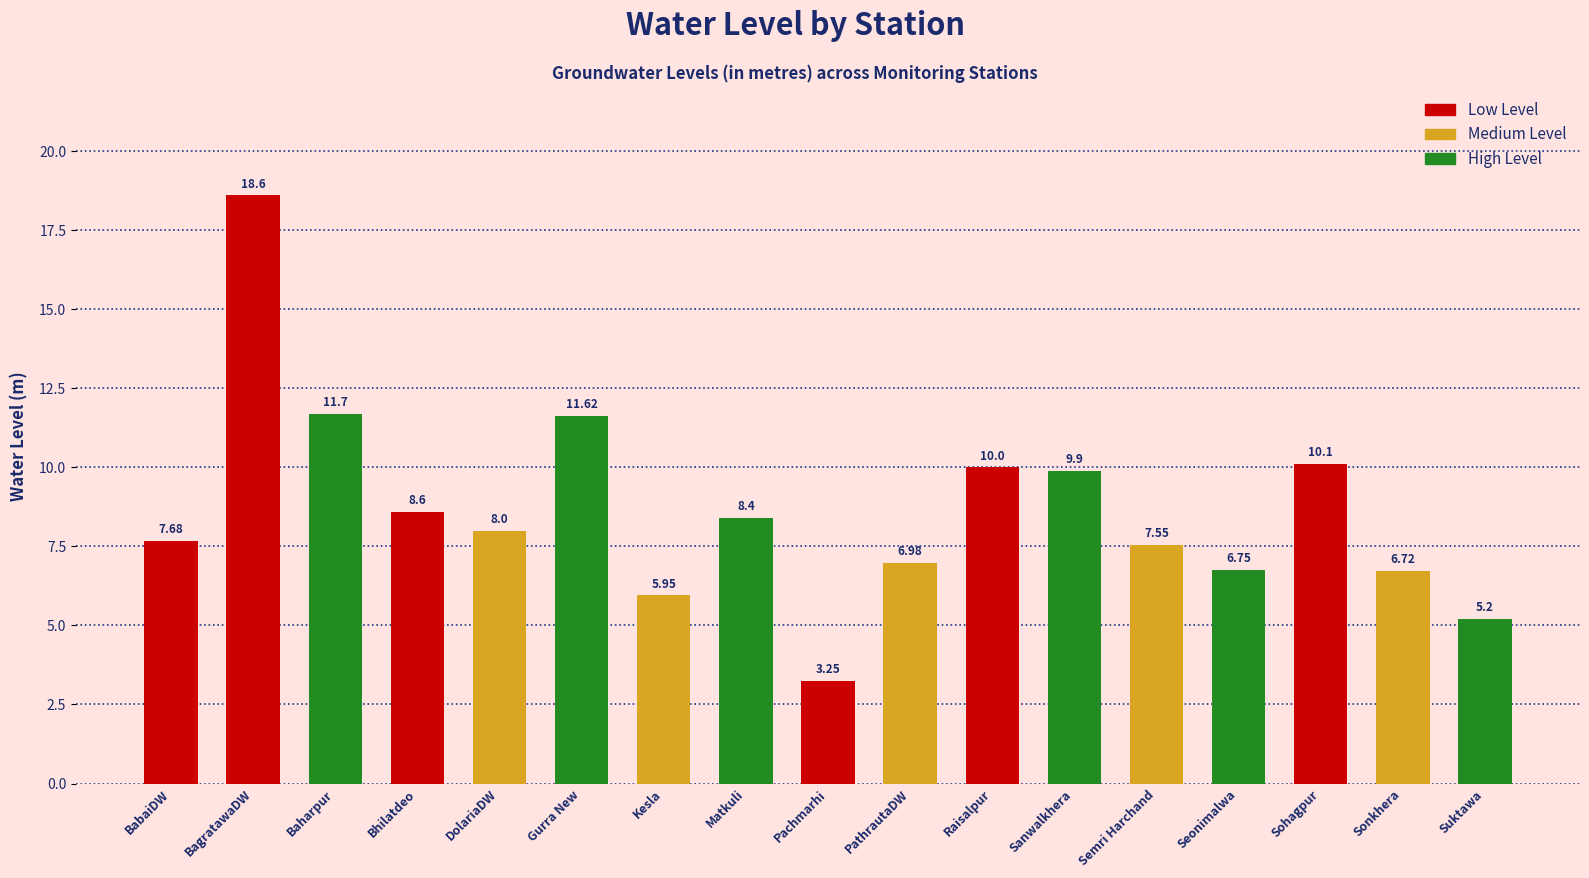

Which has a higher value, Bhilatdeo or PathrautaDW?

Bhilatdeo